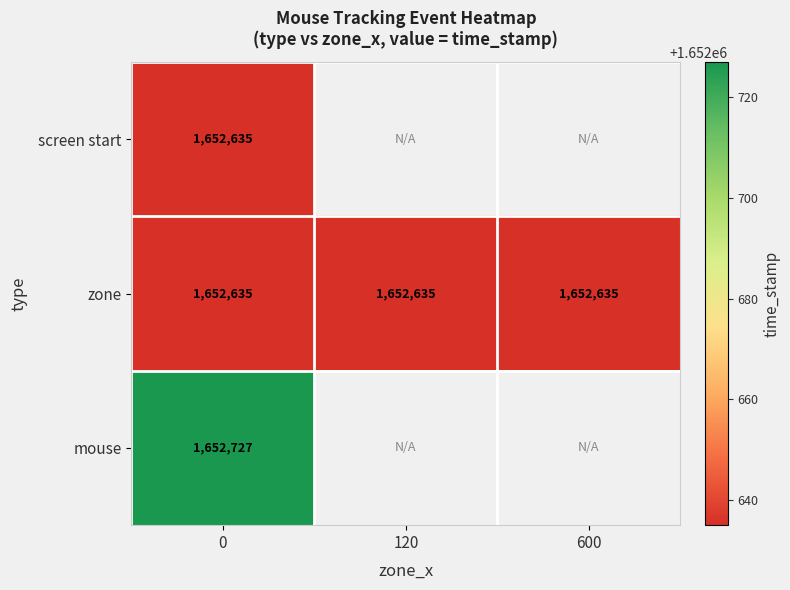

Read the zone value at 0.

1652635